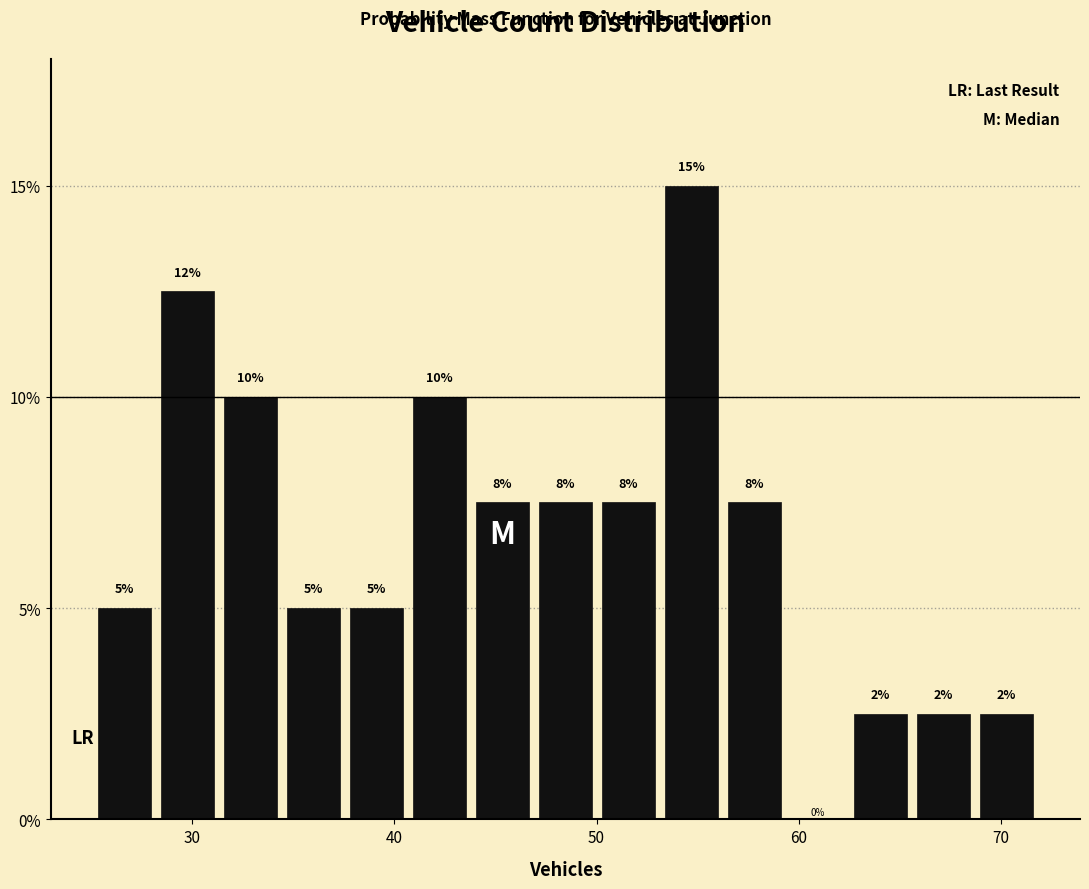

Around what value on the x-axis is the tallest bar? Give the approximate position of its centre, as read against the axis.

55